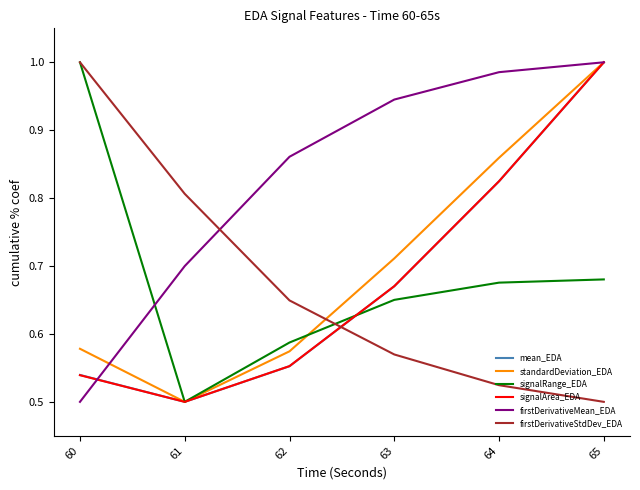

Which category has the highest value in the mean_EDA series?

65